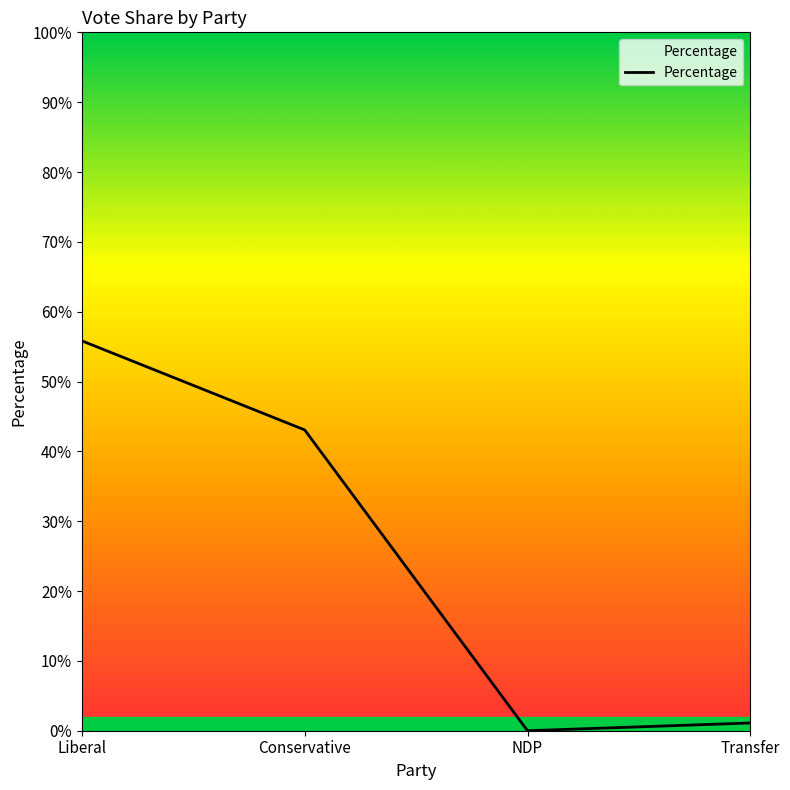

Which category has the highest value across all series?

Liberal